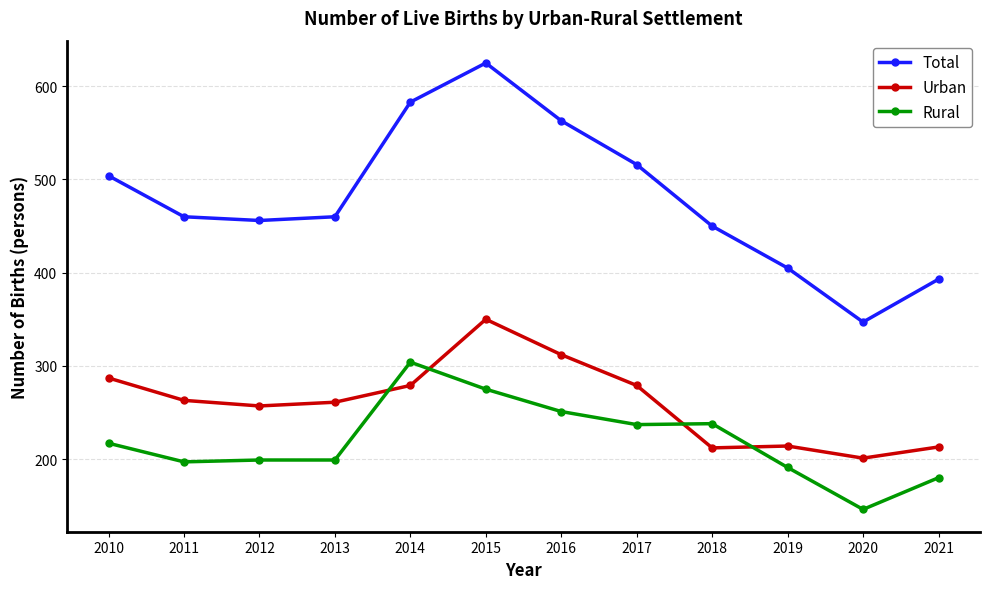

Which series has the largest range (max minus min)?

Total